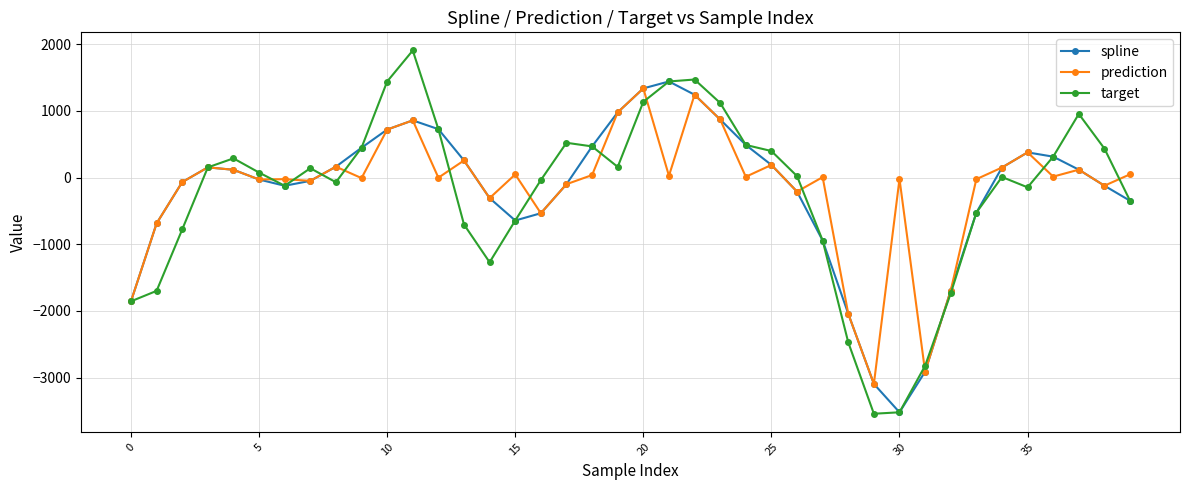

What is the minimum value shown in the chart?

-3543.3